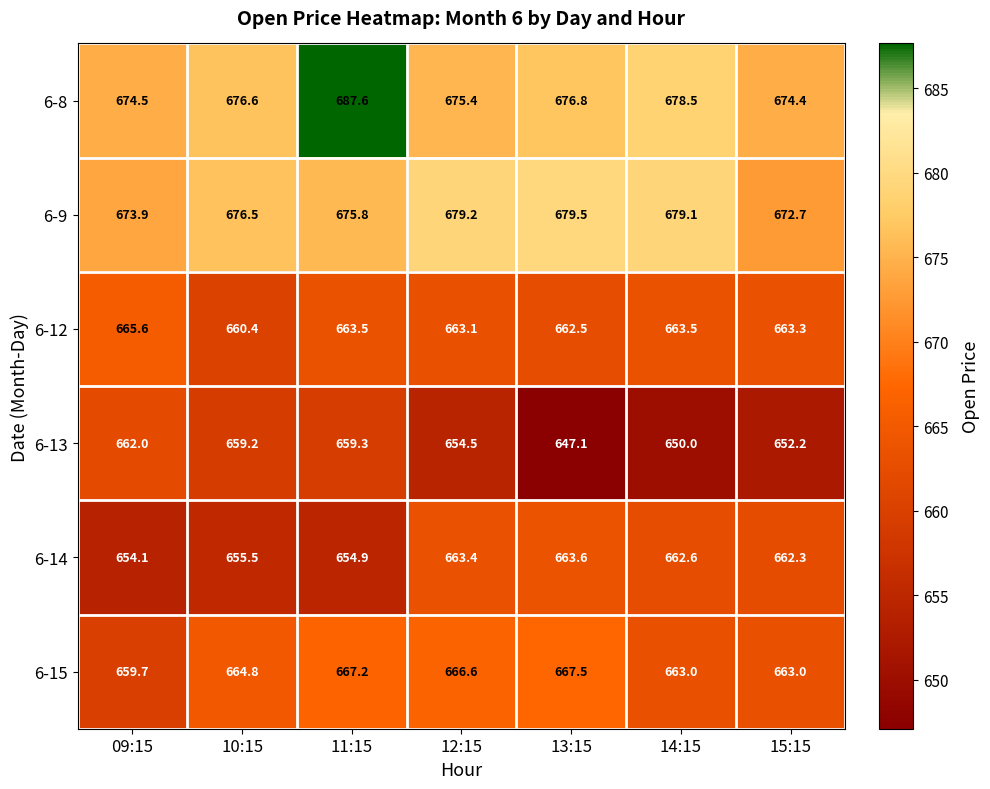

What is the sum of the 6-12 values at 12:15 and 15:15?

1326.4